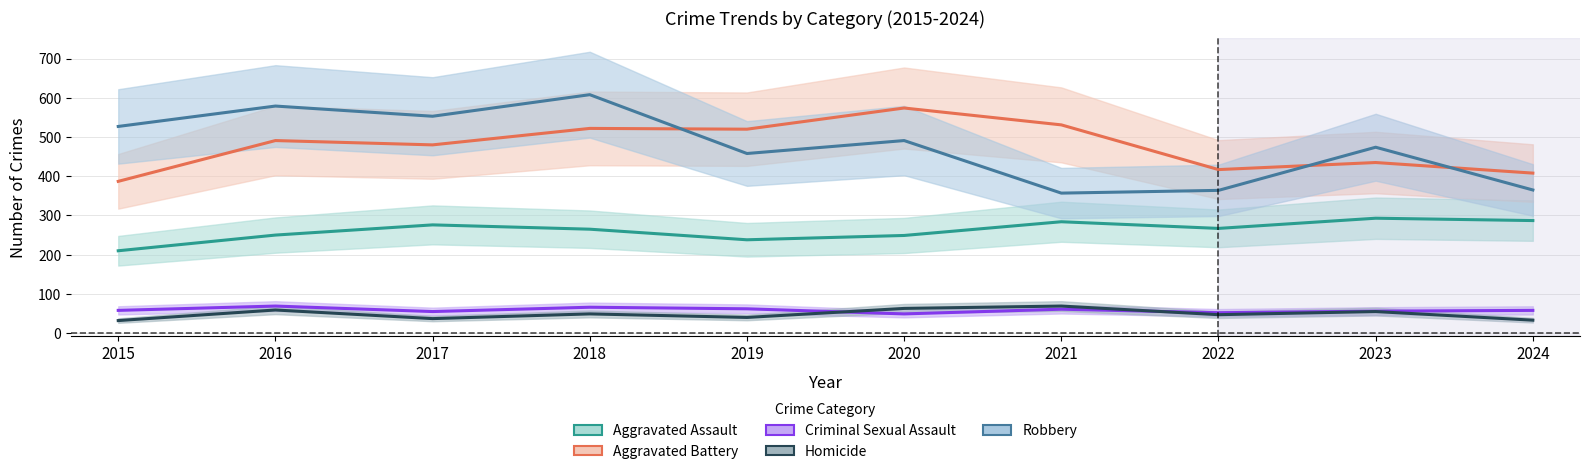

Which series has the widest spread of values?

Robbery